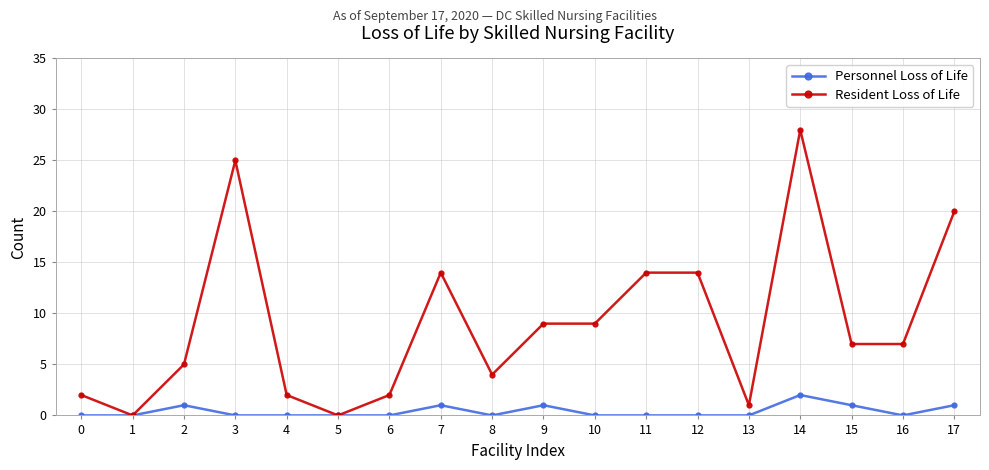

At which label does Resident Loss of Life first exceed 7?

3